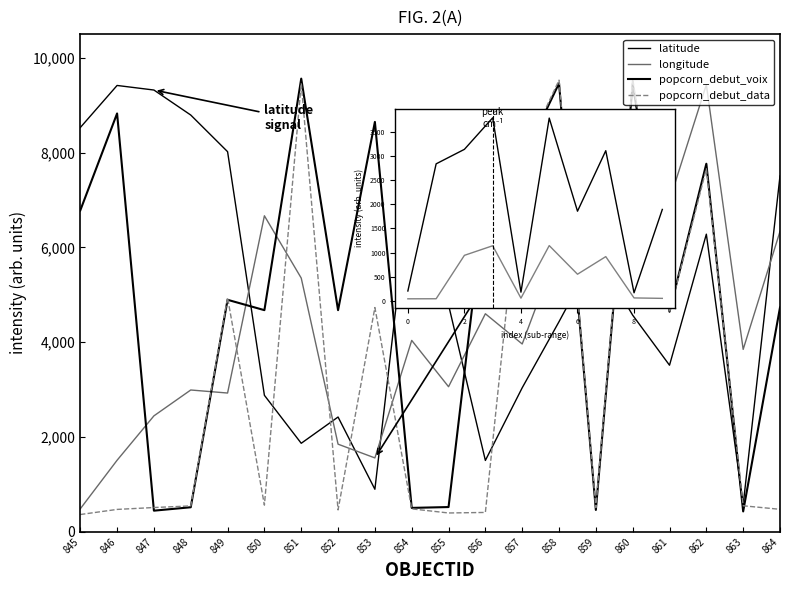

Reading left to right, list all the values displayed in this chart.

latitude: 845=8528.1	846=9416.8	847=9320.3	848=8792.8	849=8020.0	850=2880.2	851=1868.1	852=2422.4	853=898.4	854=7601.3	855=4786.8	856=1506.3	857=3039.3	858=4434.0	859=5877.4	860=4570.8	861=3514.7	862=6279.5	863=570.3	864=7508.0
longitude: 845=485.2	846=1510.3	847=2446.7	848=2992.4	849=2928.4	850=6667.6	851=5353.5	852=1849.5	853=1559.6	854=4038.8	855=3061.6	856=4600.7	857=3963.1	858=6035.1	859=7003.7	860=4734.7	861=6991.7	862=9432.8	863=3849.2	864=6337.4
popcorn_debut_voix: 845=6779.6	846=8826.4	847=446.8	848=518.6	849=4895.0	850=4676.7	851=9560.7	852=4676.2	853=8647.4	854=505.4	855=523.1	856=7087.5	857=7835.7	858=9463.1	859=462.4	860=9448.9	861=4642.6	862=7765.7	863=430.7	864=4733.3
popcorn_debut_data: 845=365.4	846=473.2	847=513.0	848=546.9	849=4942.6	850=563.5	851=9463.1	852=463.0	853=4731.6	854=484.7	855=397.9	856=409.3	857=7878.8	858=9528.5	859=511.4	860=9555.2	861=4630.4	862=7658.8	863=550.0	864=475.3